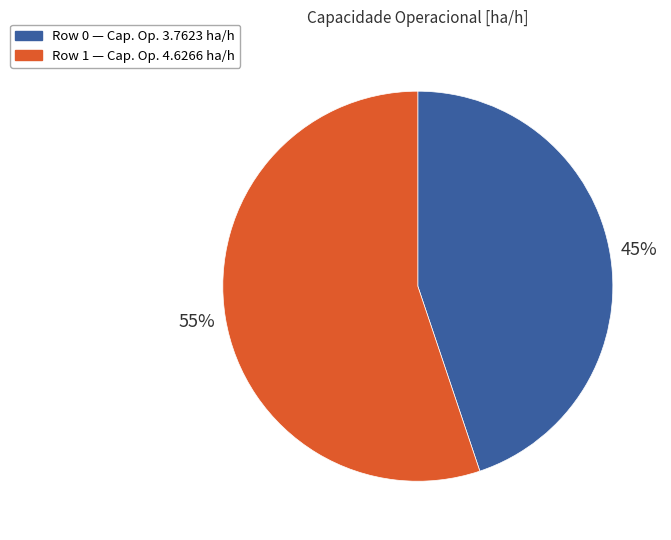

Is there a majority slice in this chart?

Yes